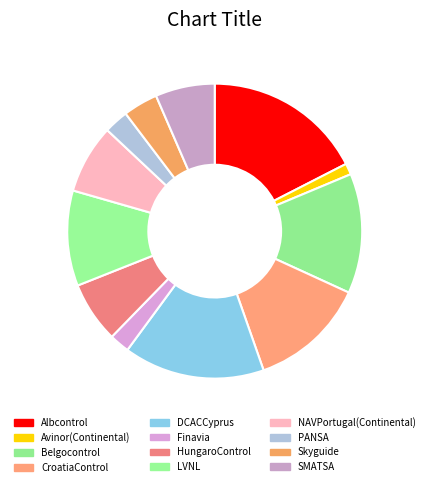

Is it true that DCACCyprus is 23% of the pie?

False